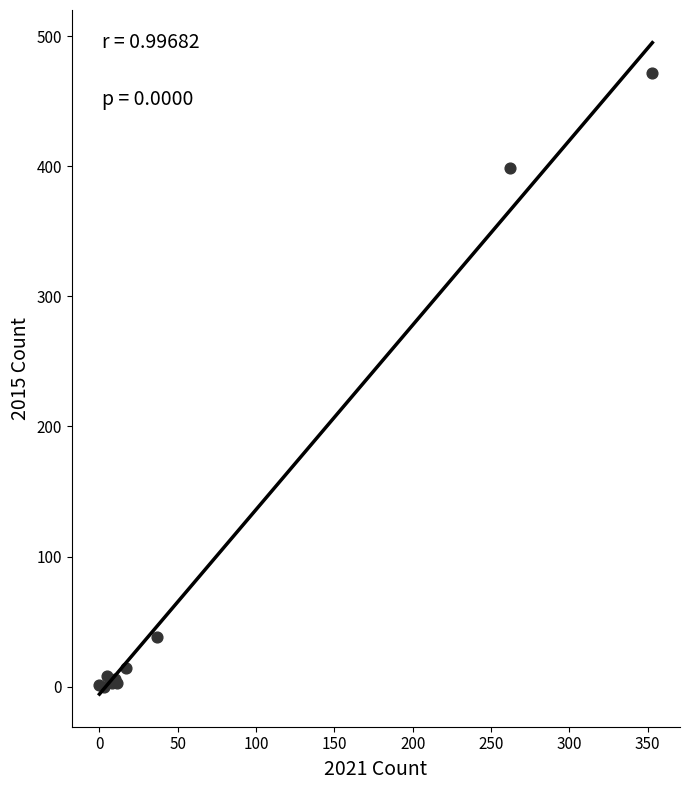

What Y value in the scatter plot is closest to 236?

399